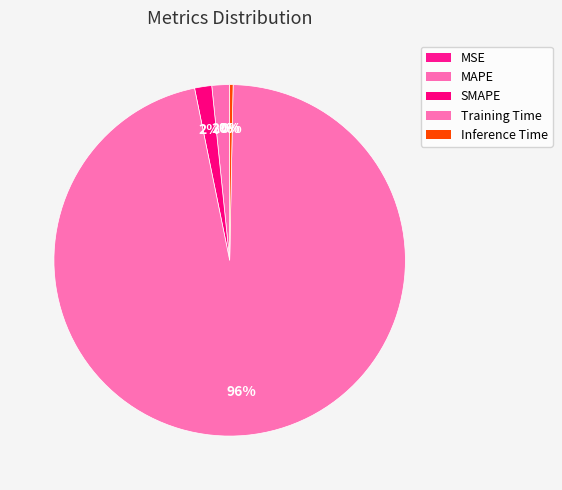

Count the number of slices in the pie.

5